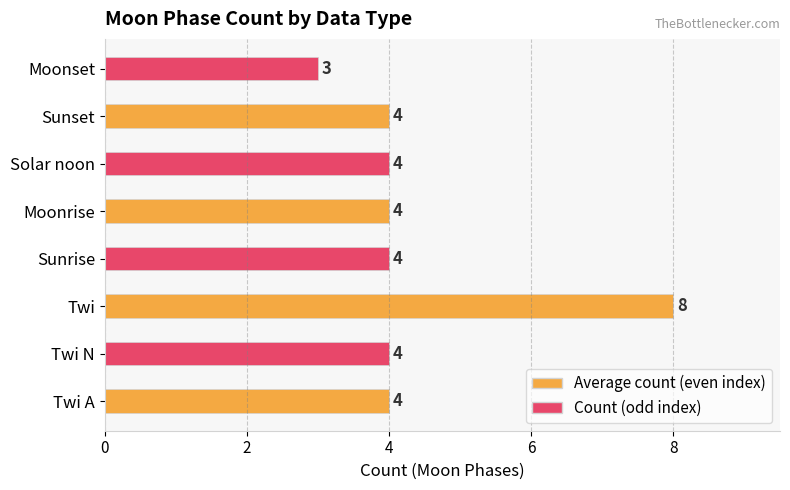

Approximately how many times larger is the value at Moonset compared to Twi?

0.4